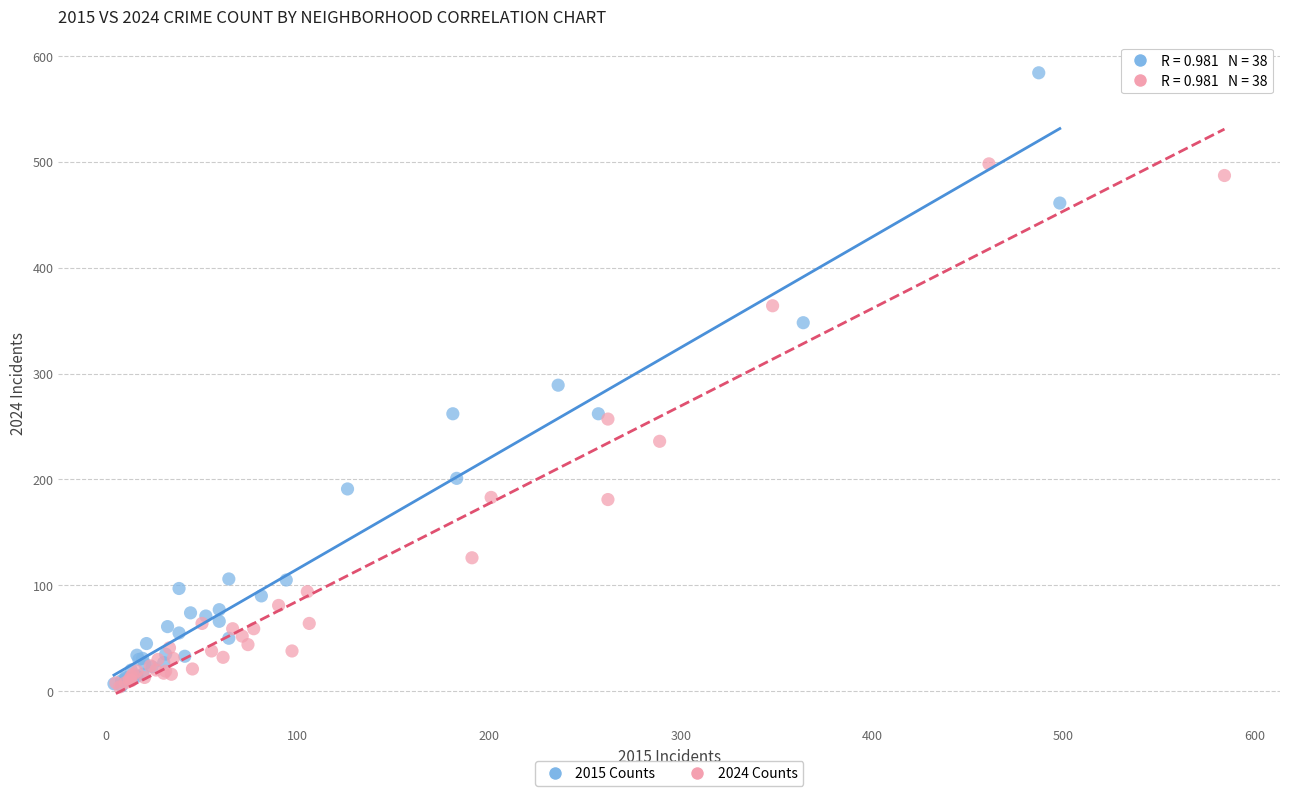

Which series has the widest spread of Y values?

2015 Counts